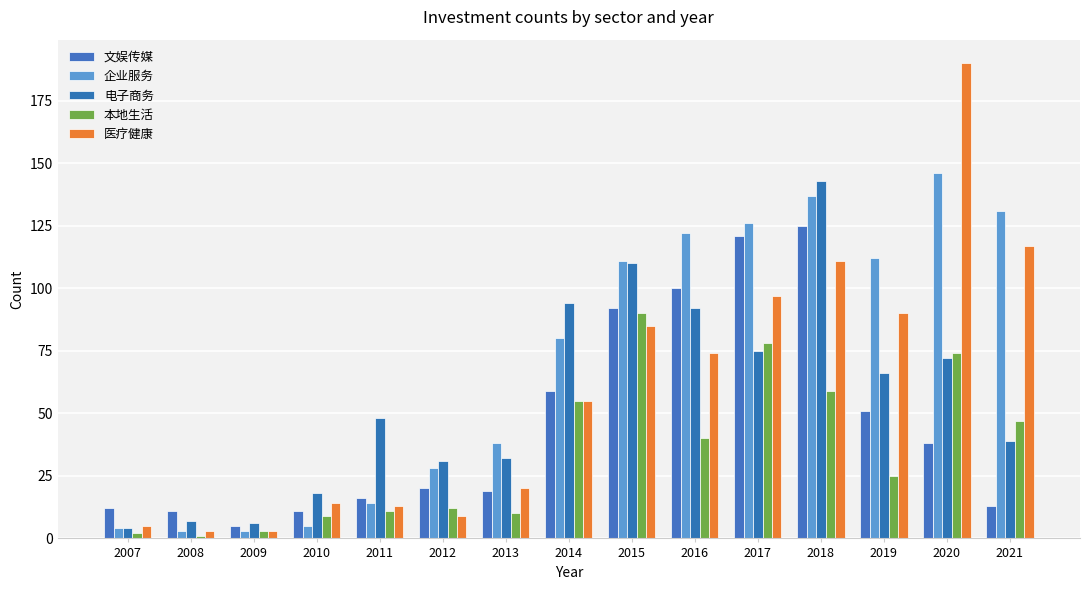

At which label does 企业服务 first exceed 80?

2015